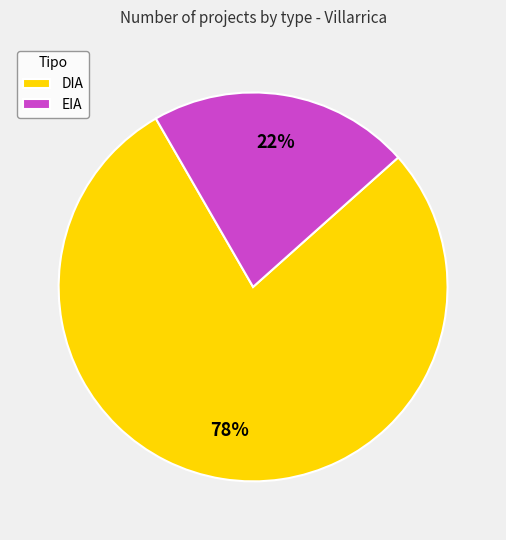

To the nearest percent, what percentage of the pie is EIA?

22%